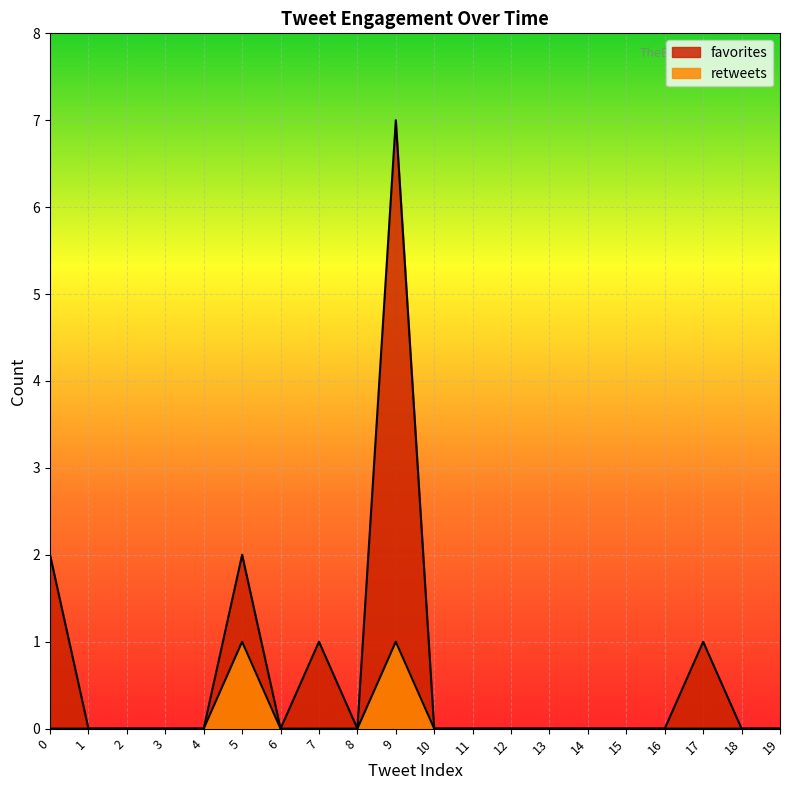

List the series in order of their peak value, highest first.

favorites, retweets